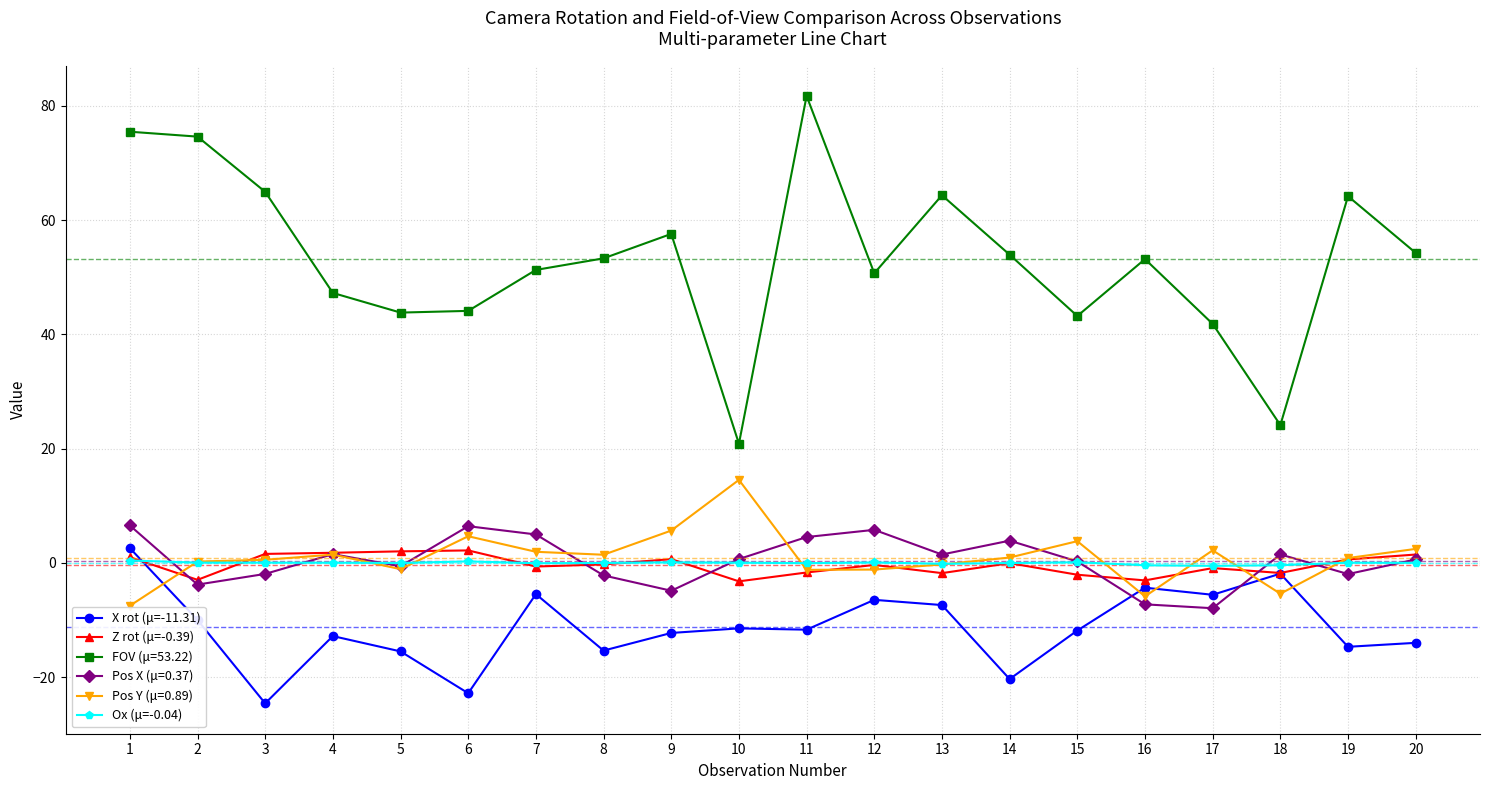

True or false: X rot (μ=-11.31) has more than 2 points higher than both neighbors.

True